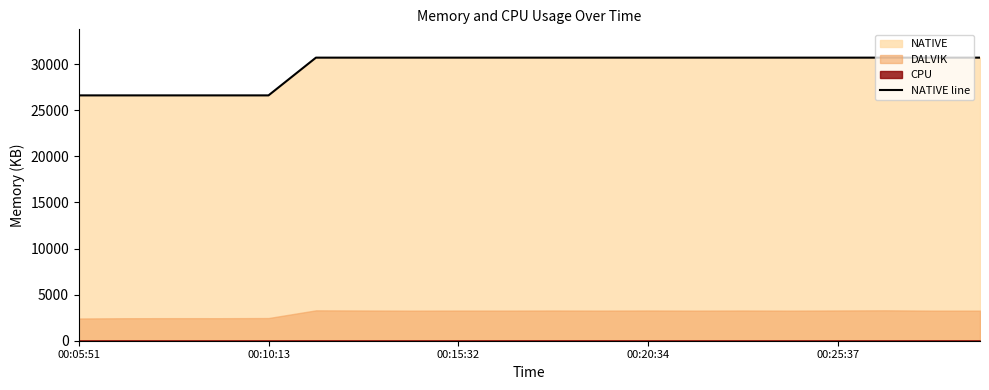

The value of NATIVE line at 00:15:32 is 30720. True or false?

True